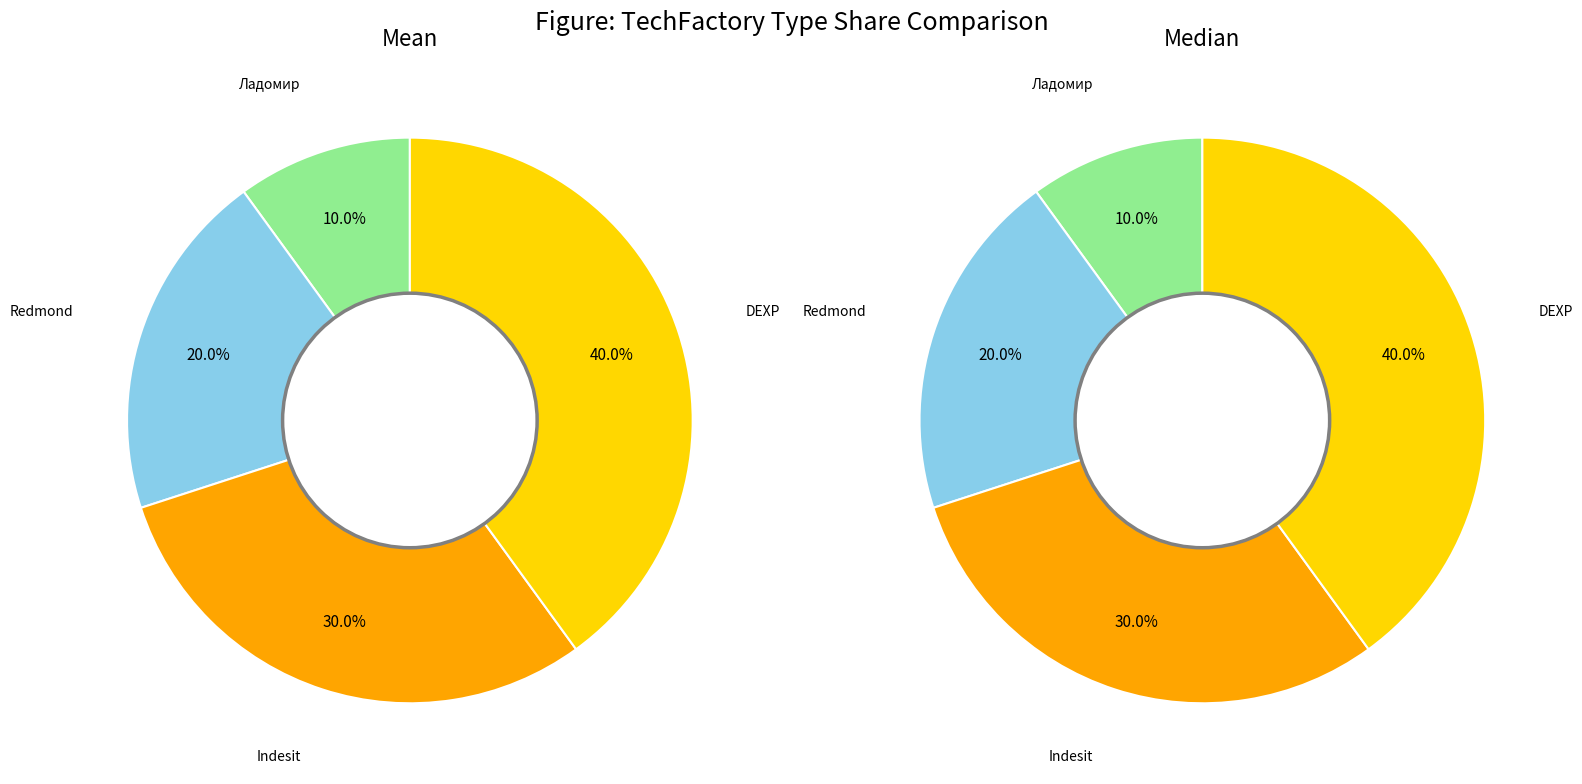

Rank the categories by value from highest to lowest.

DEXP, Indesit, Redmond, Ладомир